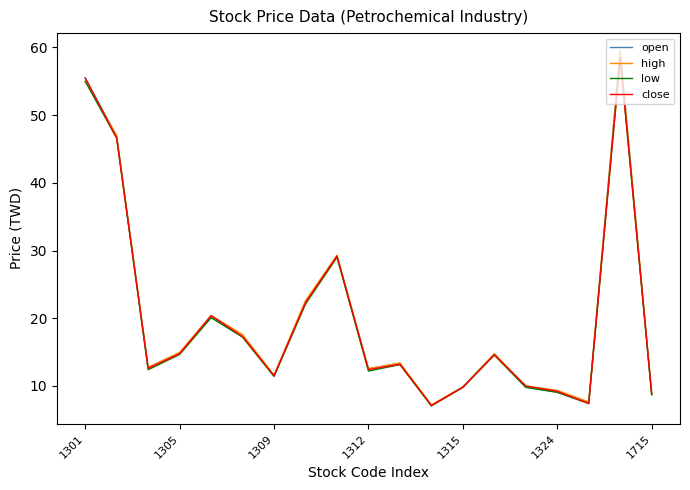

Which series has the largest range (max minus min)?

open